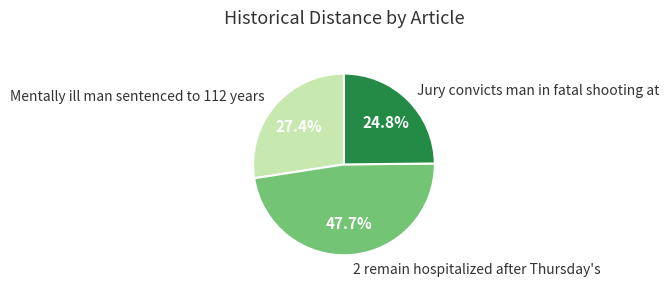

Is it true that Jury convicts man in fatal shooting at is 25% of the pie?

True